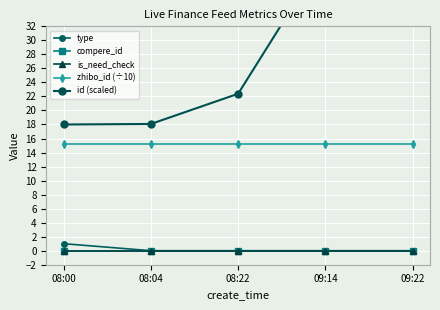

Read the zhibo_id (÷10) value at 09:22.

15.2